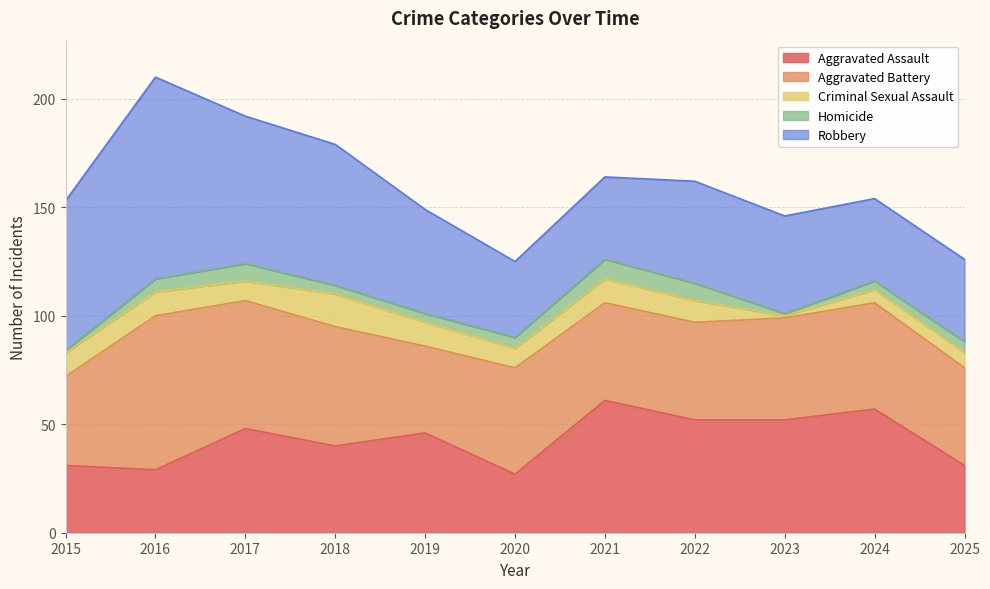

What is the difference between the maximum and minimum values in the Robbery series?

58